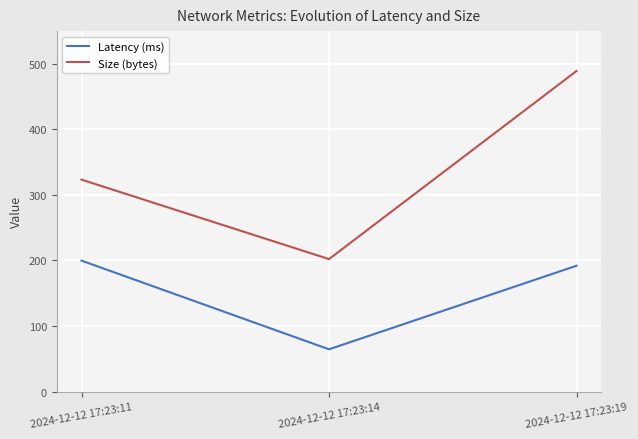

What is the sum of all Size (bytes) values?

1014.5